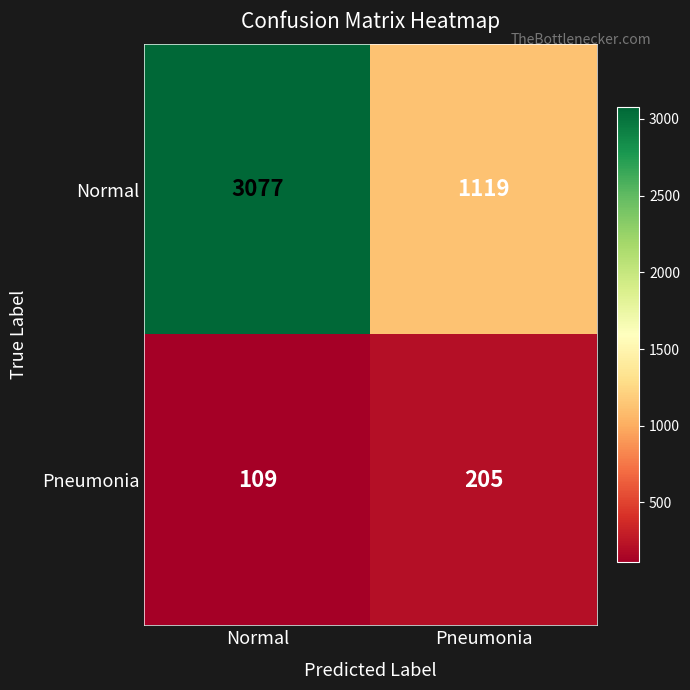

Which category has the highest value across all series?

Normal